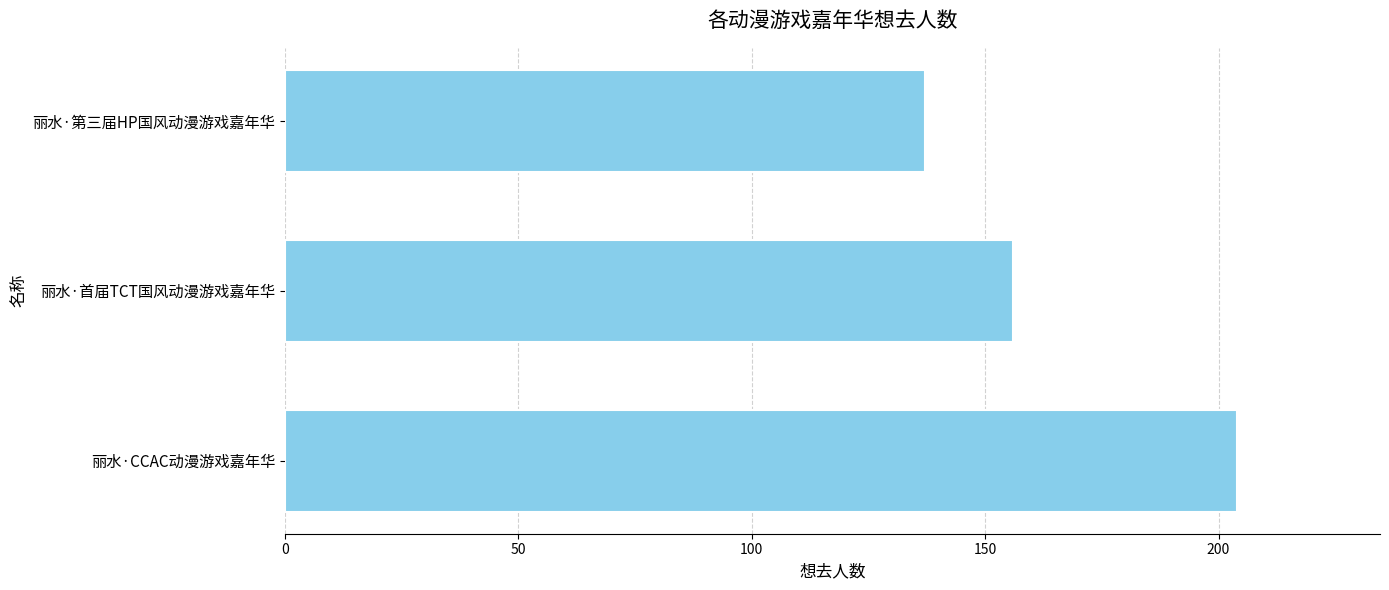

What is the change in value from 丽水·CCAC动漫游戏嘉年华 to 丽水·首届TCT国风动漫游戏嘉年华?

-48